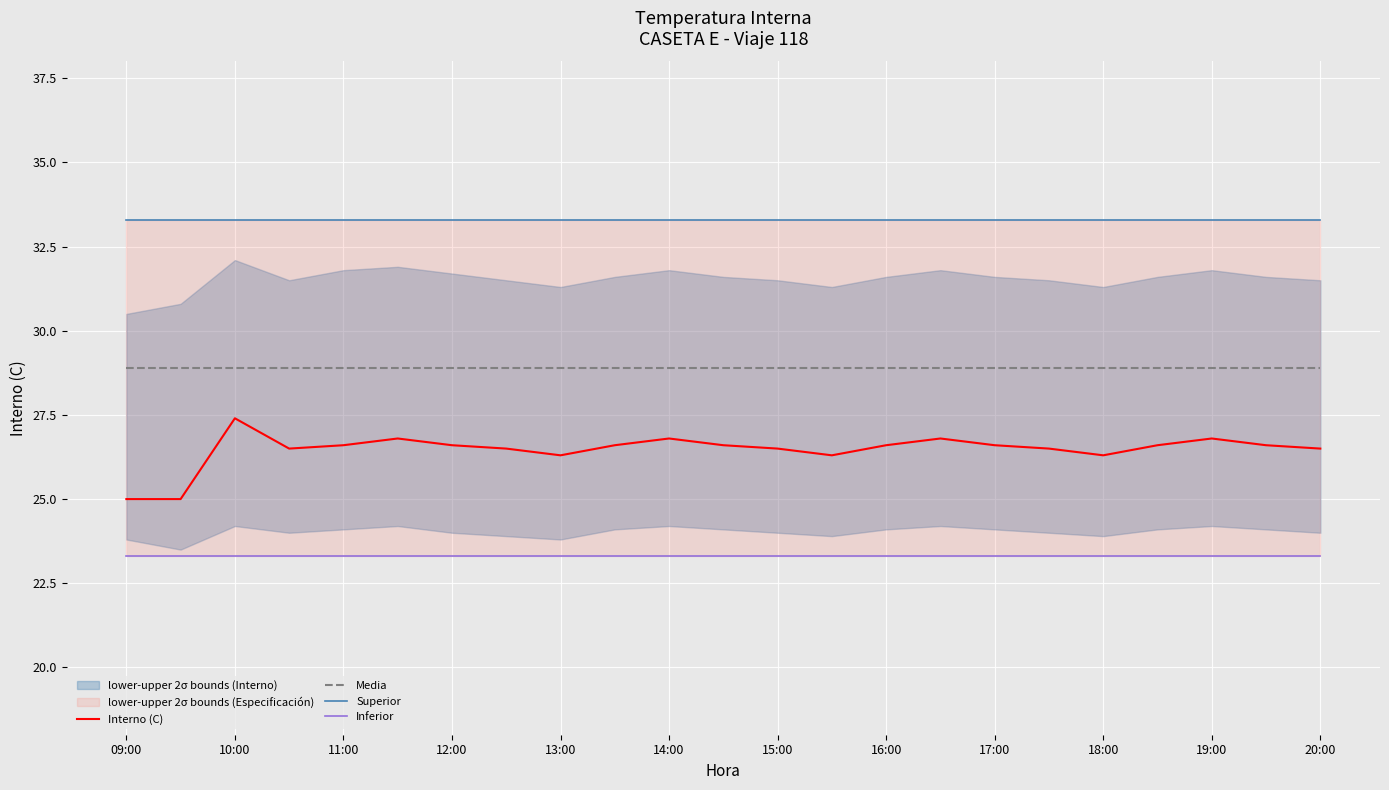

Rank the series by their maximum value, from highest to lowest.

Superior, Media, Interno (C), Inferior